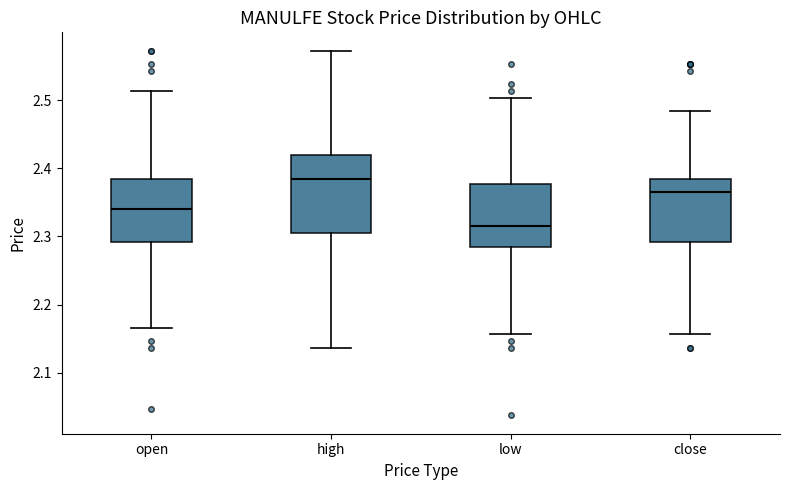

Where does the lower whisker of the box for open end on the y-axis? The values are not printed on the chart, so give them approximately, as read against the axis.

2.17